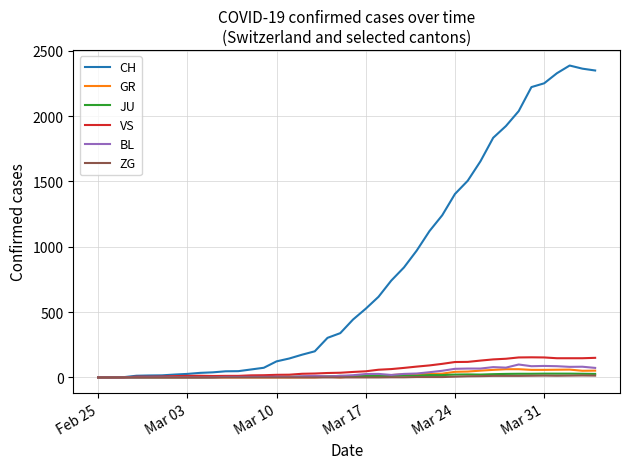

Which series has the widest spread of values?

CH